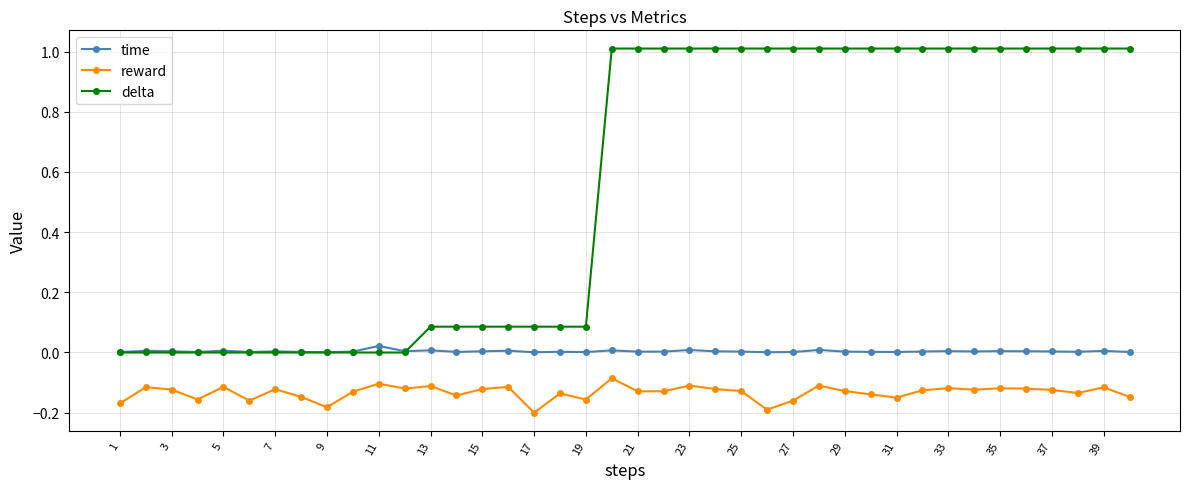

Which series has the largest total across all categories?

delta